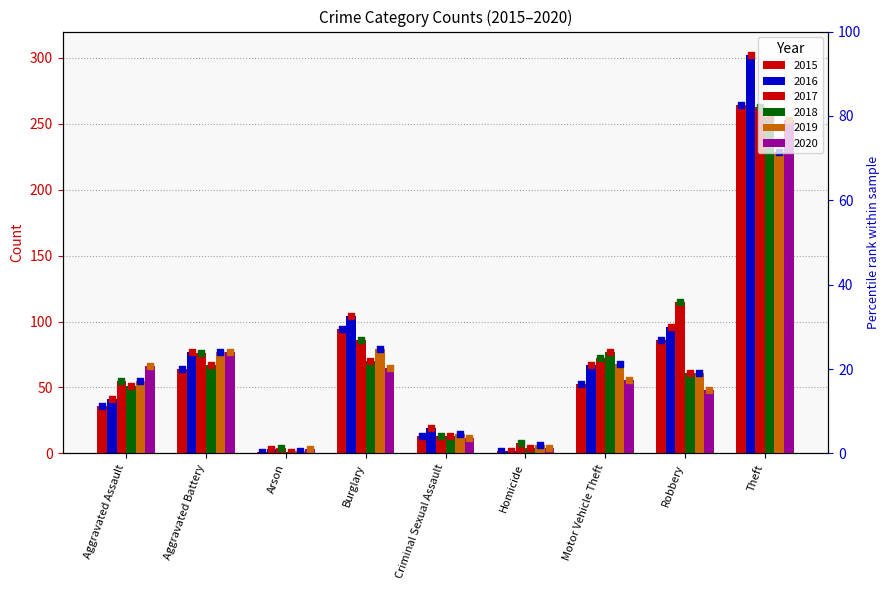

What are all the series names shown in the legend?

2015, 2016, 2017, 2018, 2019, 2020